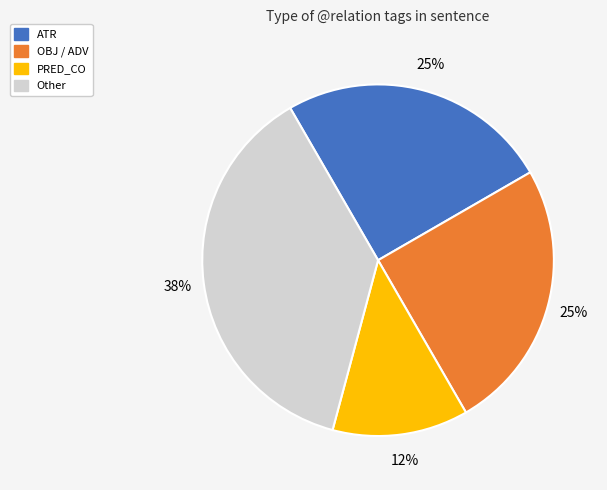

Between PRED_CO and ATR, which is larger?

ATR